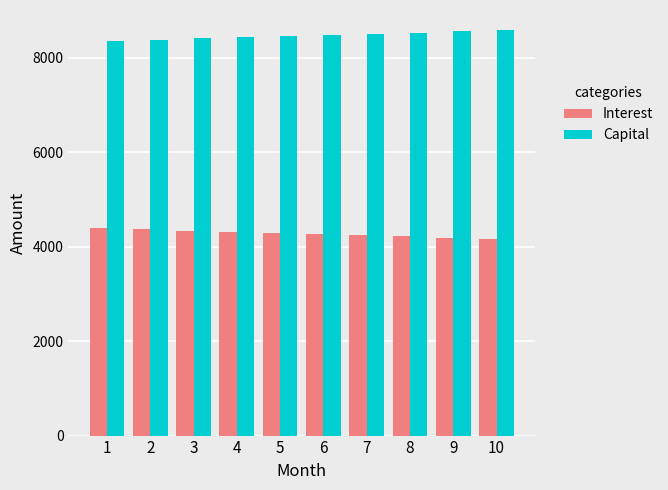

Rank the series by their maximum value, from highest to lowest.

Capital, Interest